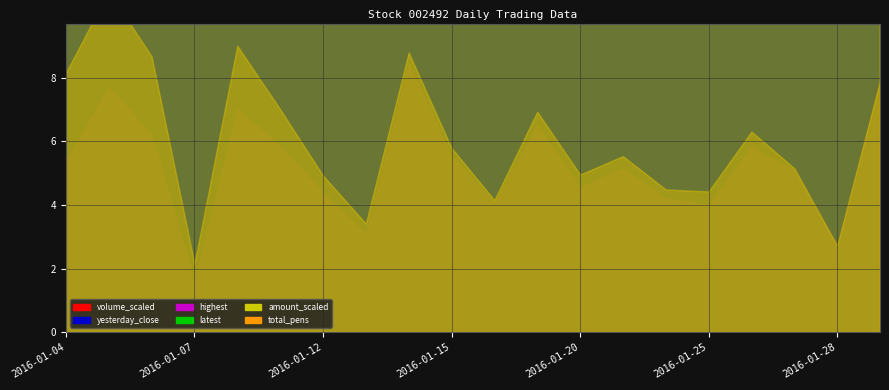

Which series changed the most between 2016-01-15 and 2016-01-27?

yesterday_close